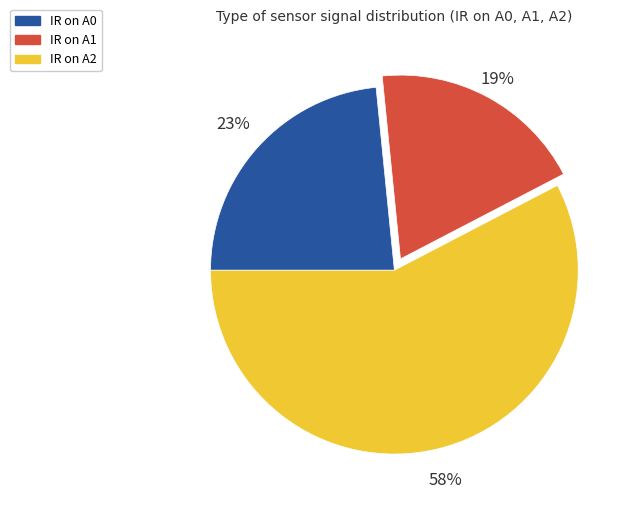

To the nearest percent, what is the difference between the largest and smallest slice percentages?

39%